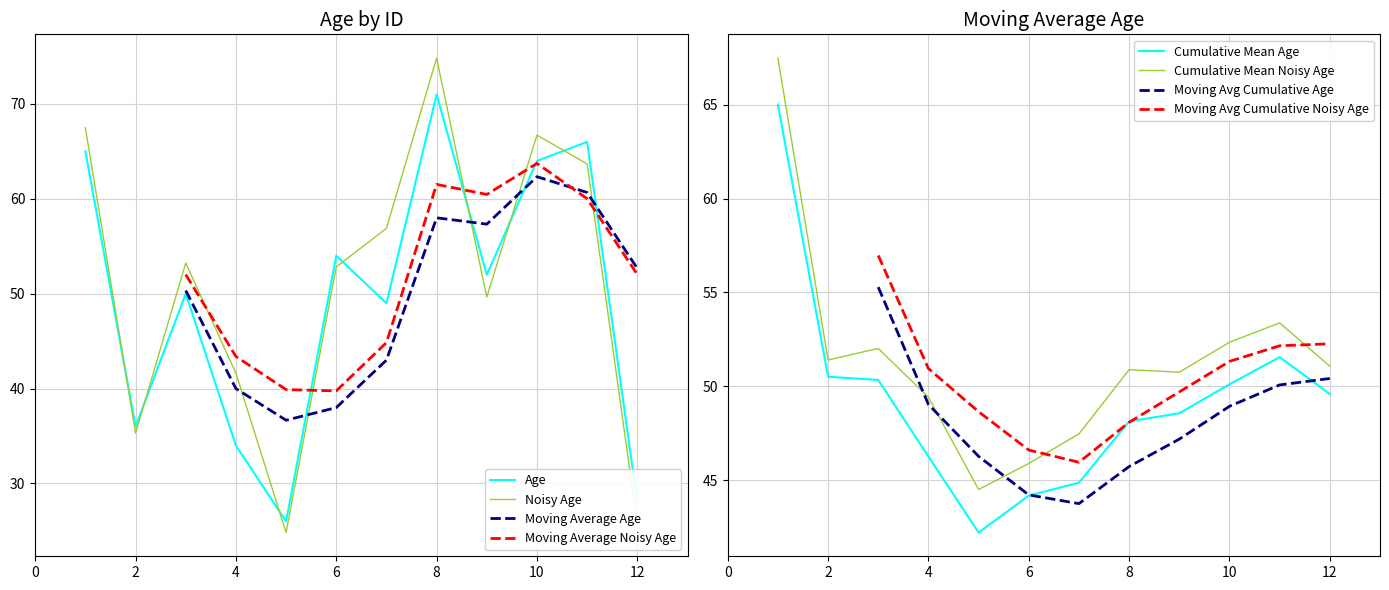

True or false: the data shows 79 at 7.

False